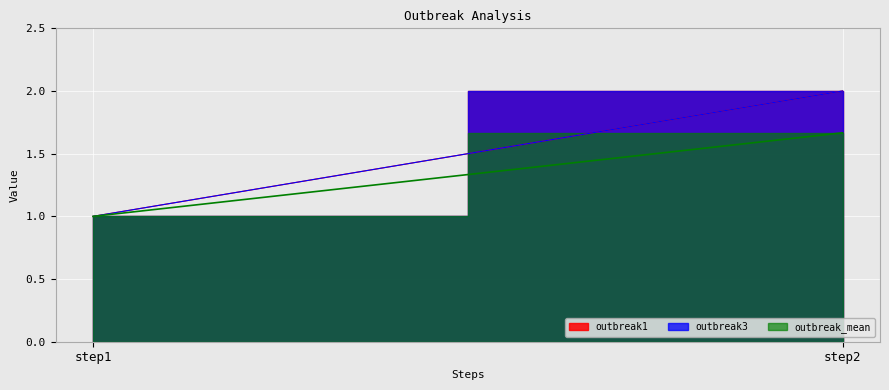

Reading right to left, transcribe all the data shown in this chart.

outbreak1: step2=2.0	step1=1.0
outbreak3: step2=2.0	step1=1.0
outbreak_mean: step2=1.7	step1=1.0